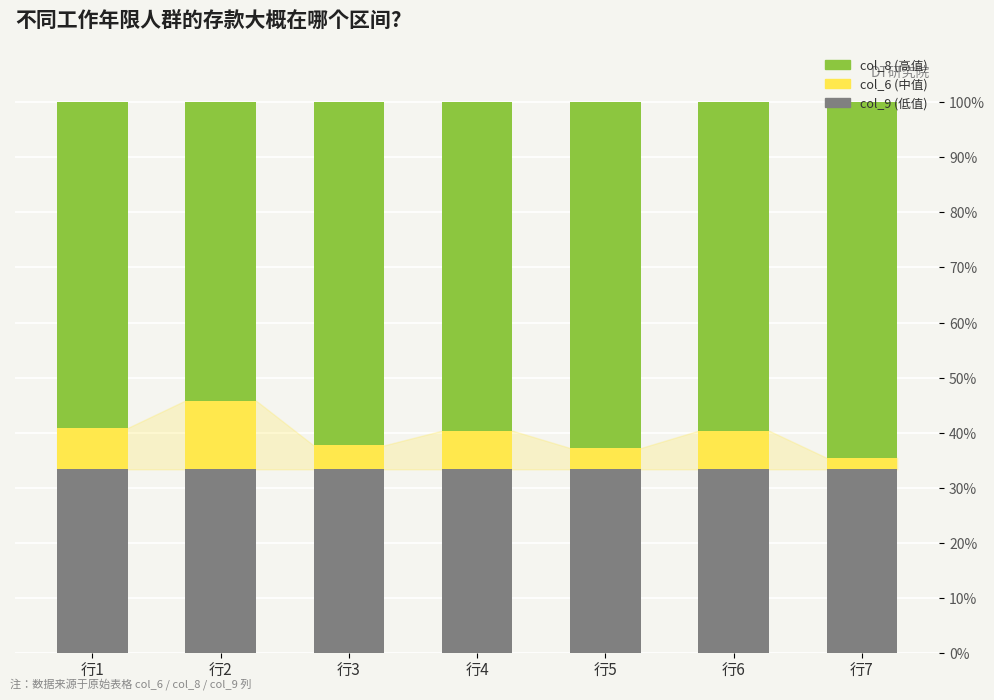

What is the total value across all series at 行2?

100.0